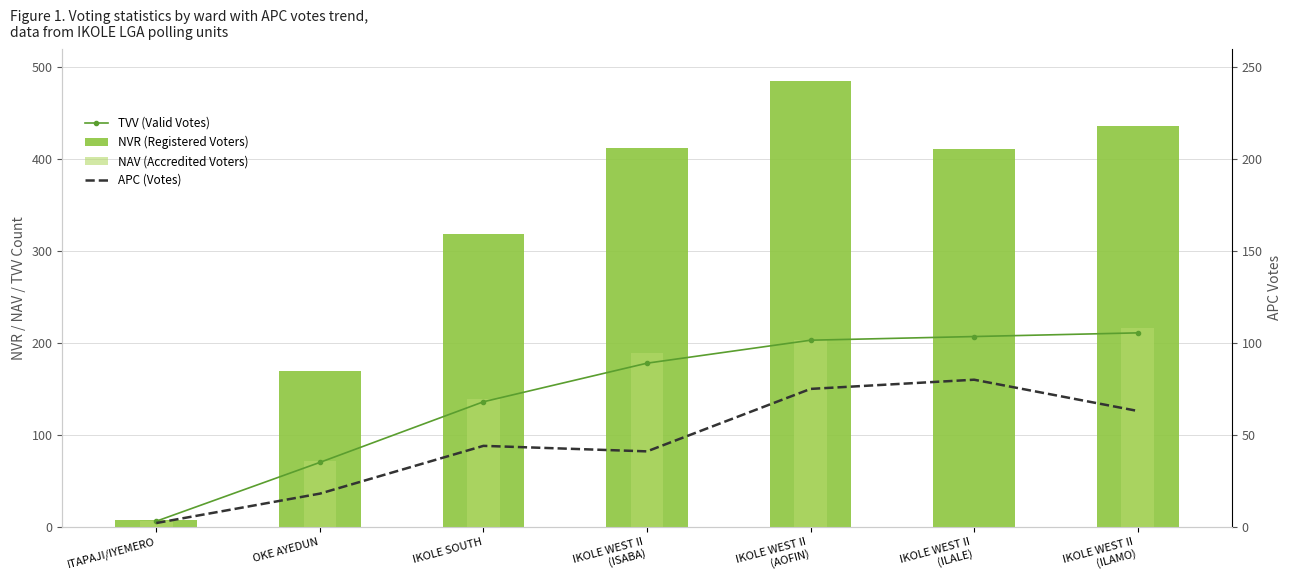

What is the difference between the second highest and minimum values in the NVR (Registered Voters) series?

429